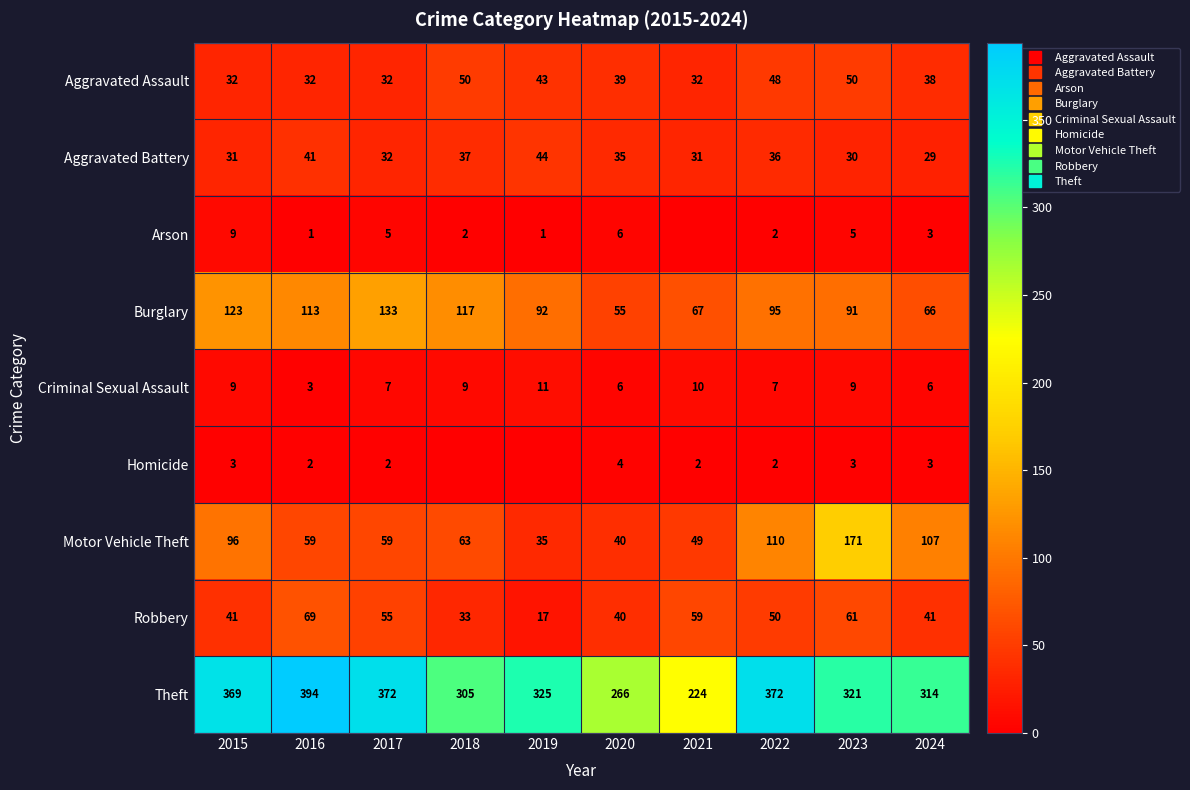

Which series has the largest range (max minus min)?

Theft